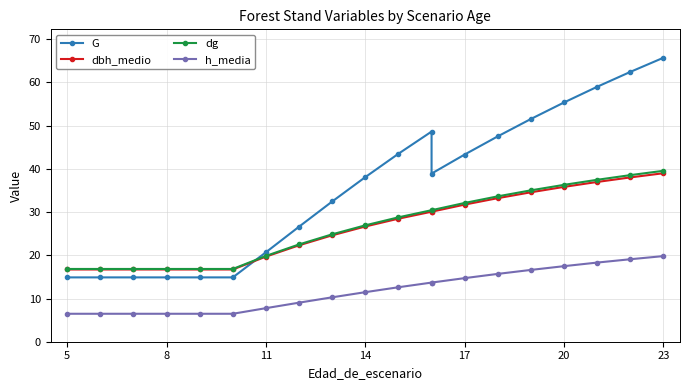

How many categories are shown in the chart?

20